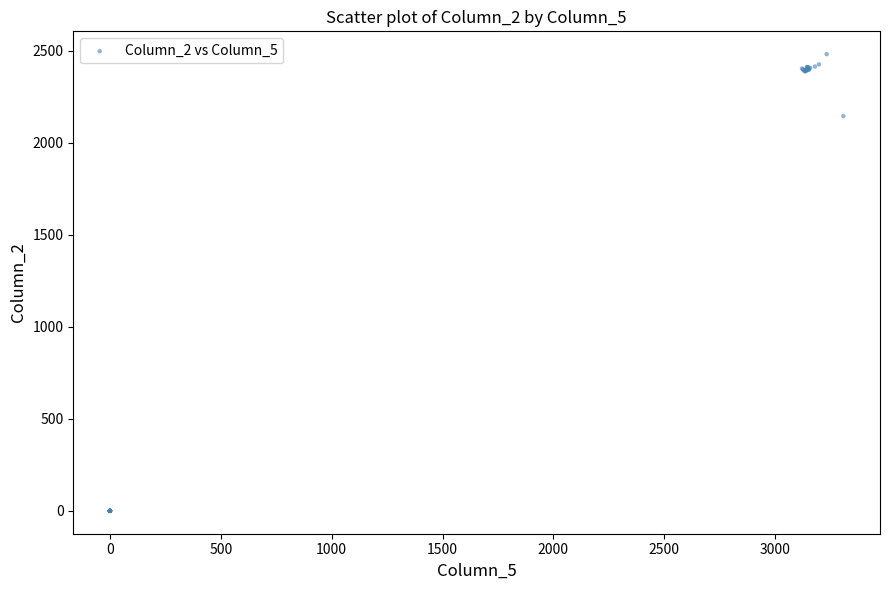

What Y value in the scatter plot is closest to 1240?

2144.1